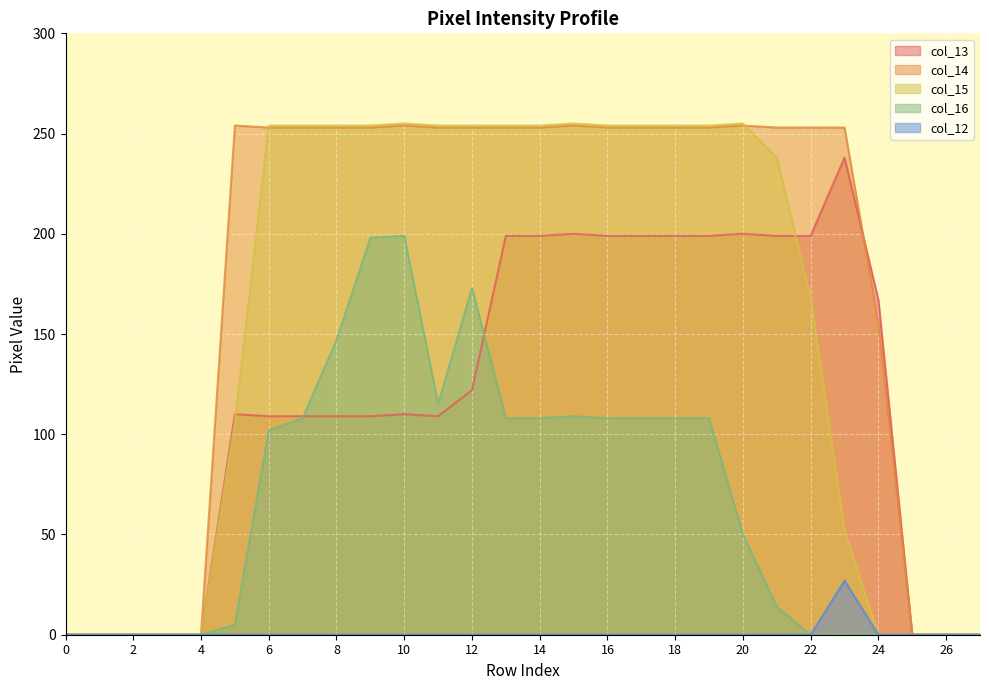

At which label does col_13 reach its peak?

23